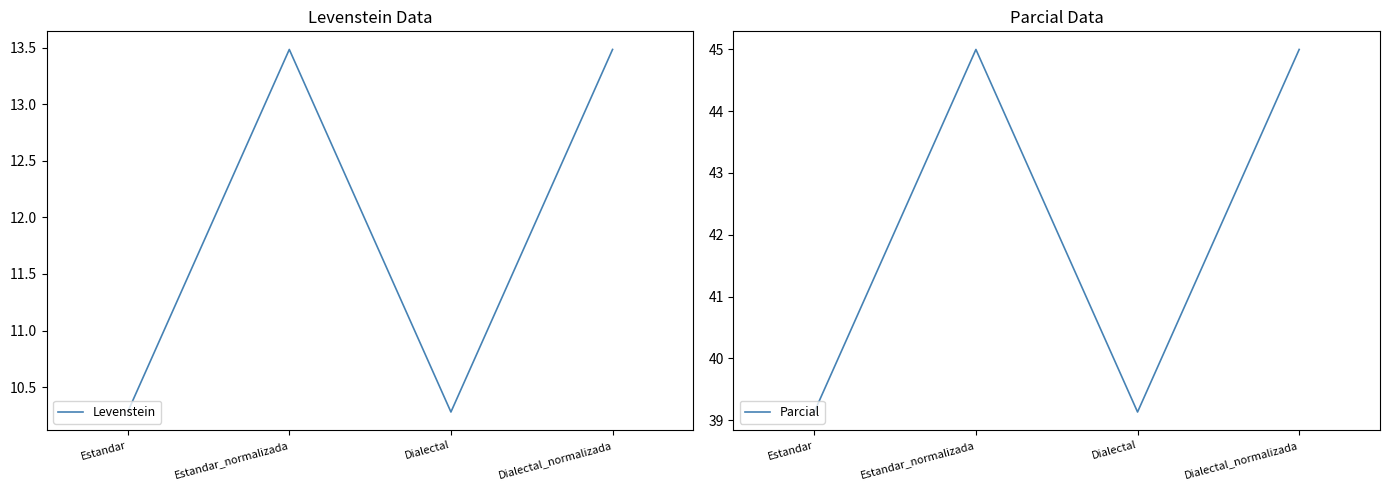

Where does the Parcial series first go above 44?

Estandar_normalizada